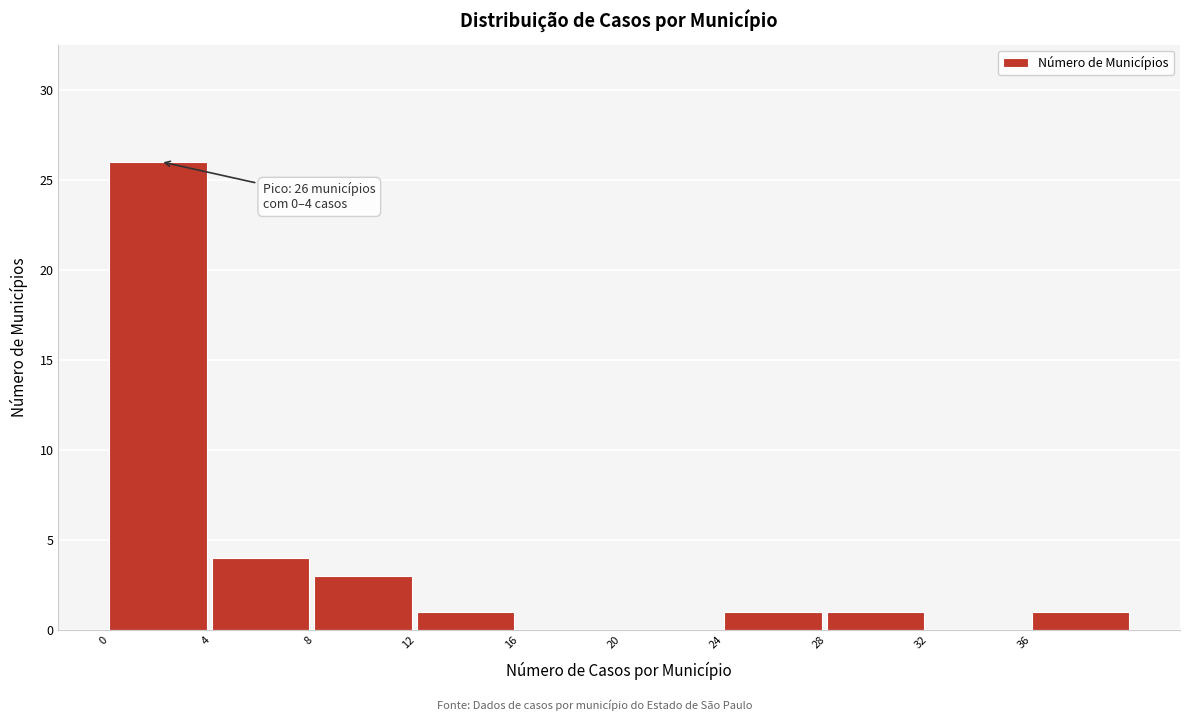

Which range on the x-axis has the tallest bar?

0 to 4